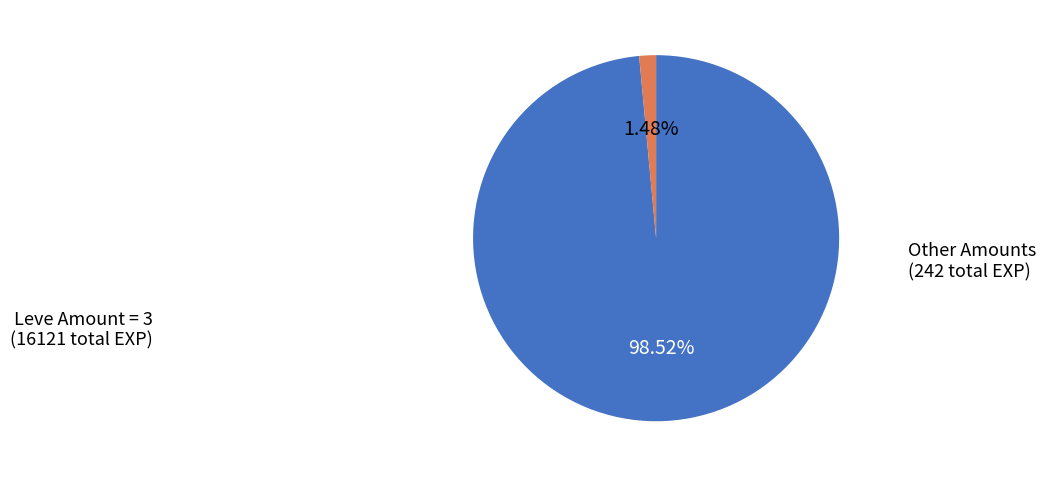

Is there a majority slice in this chart?

Yes